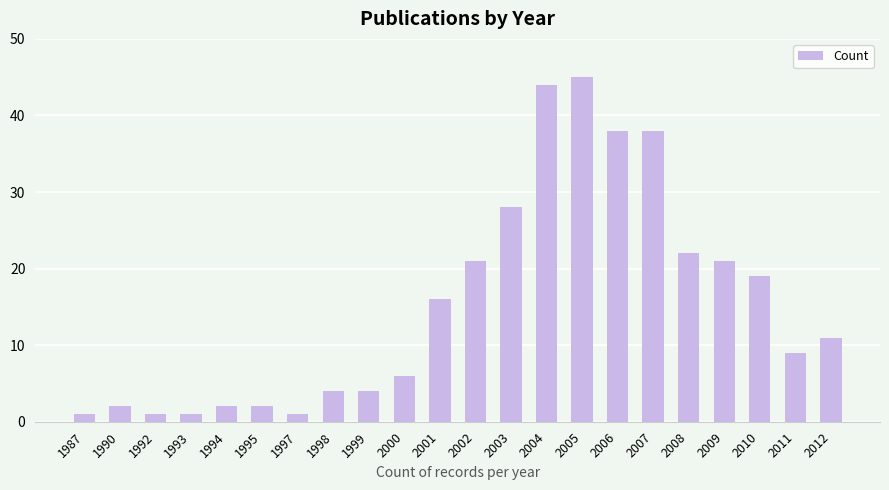

What is the value of the 14th bar from the left?

44